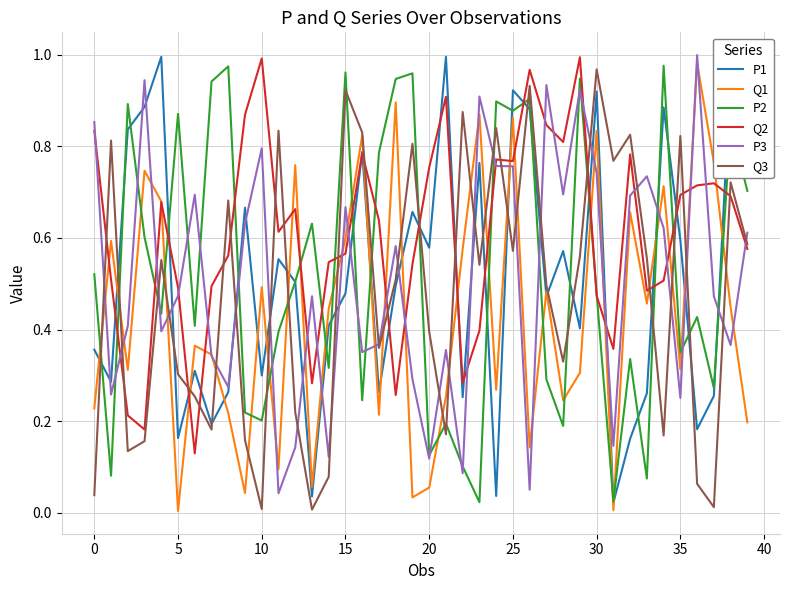

Which series has the largest total across all categories?

Q2